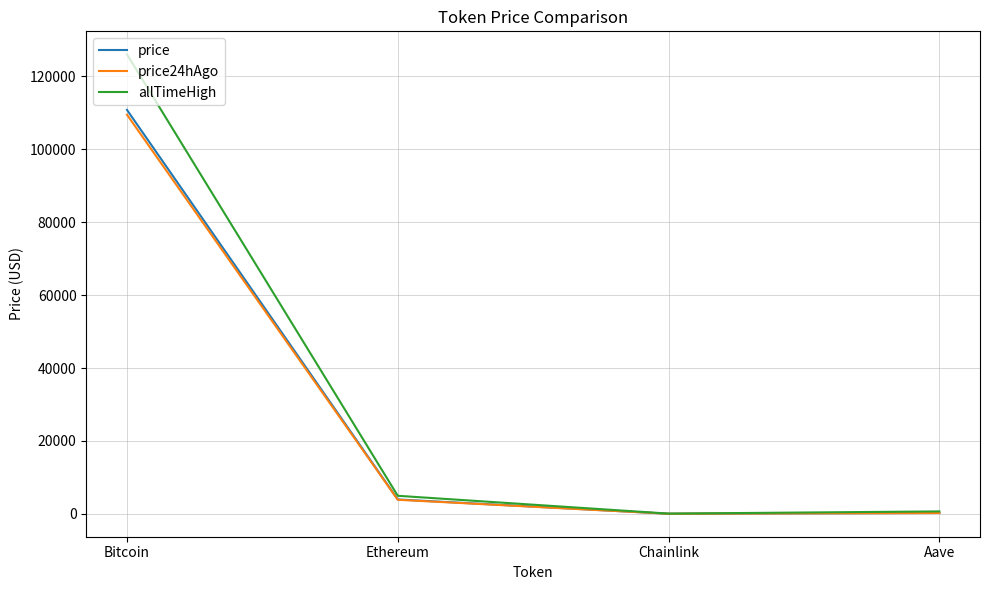

What position from the right is Ethereum?

3